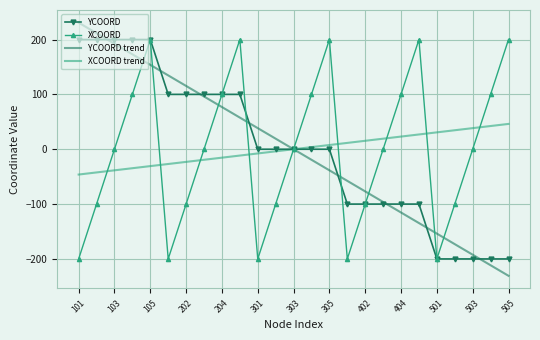

What is the highest value of the YCOORD series?

200.0